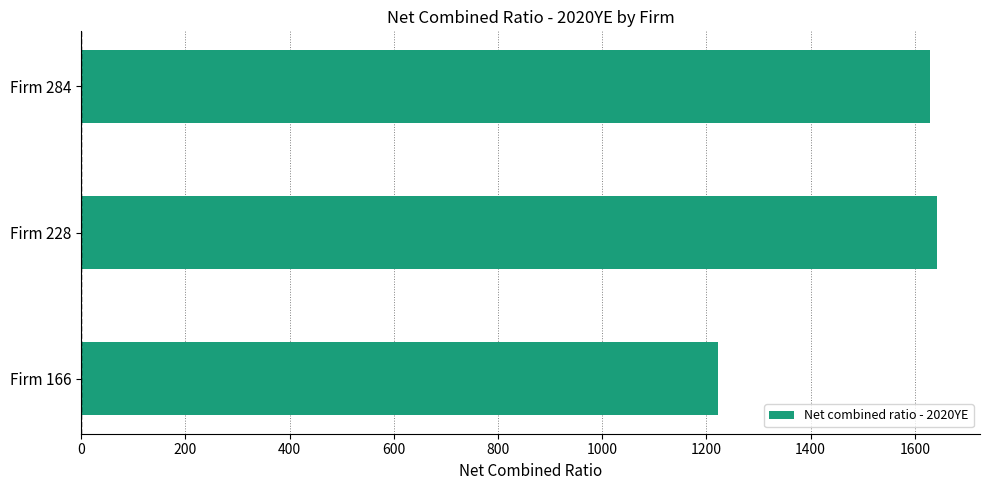

Which label corresponds to the smallest value in the chart?

Firm 166